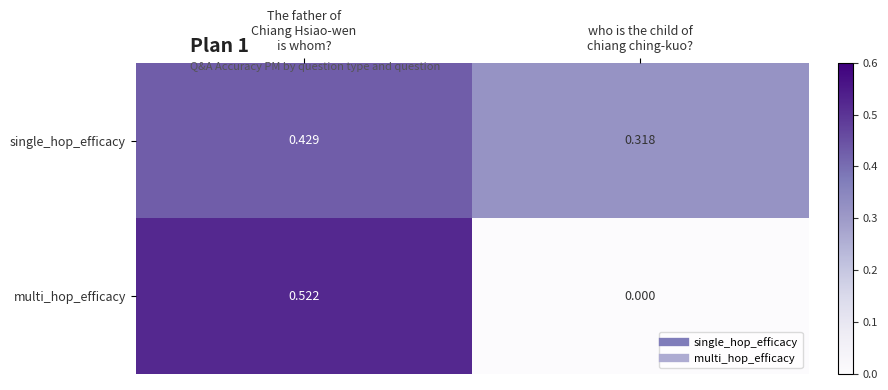

List the series in order of their peak value, highest first.

multi_hop_efficacy, single_hop_efficacy